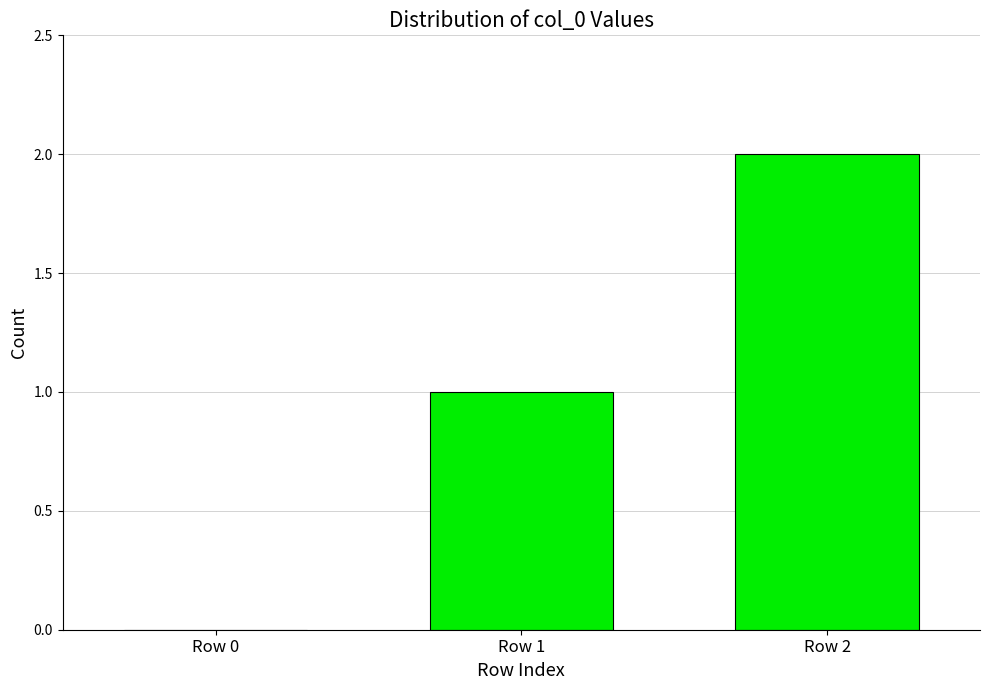

How many series are shown in this chart?

1